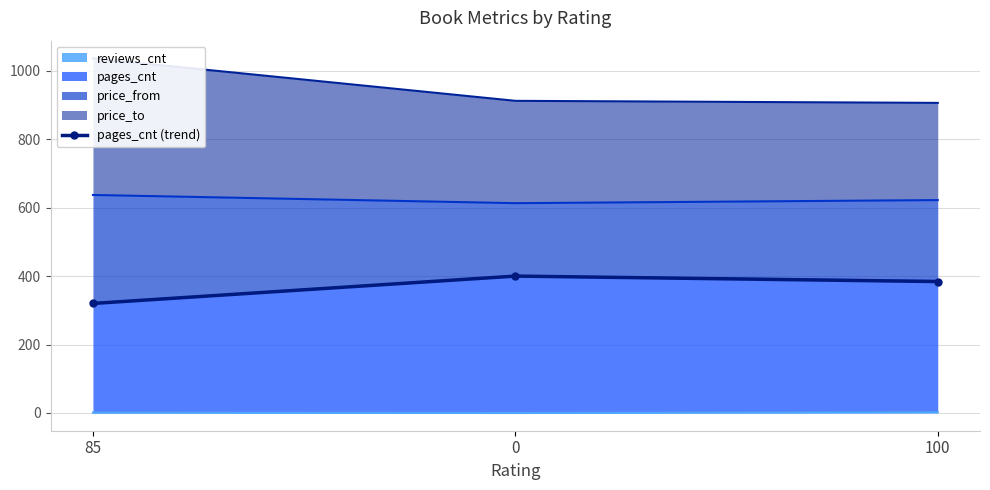

How many lines are shown in the chart?

1